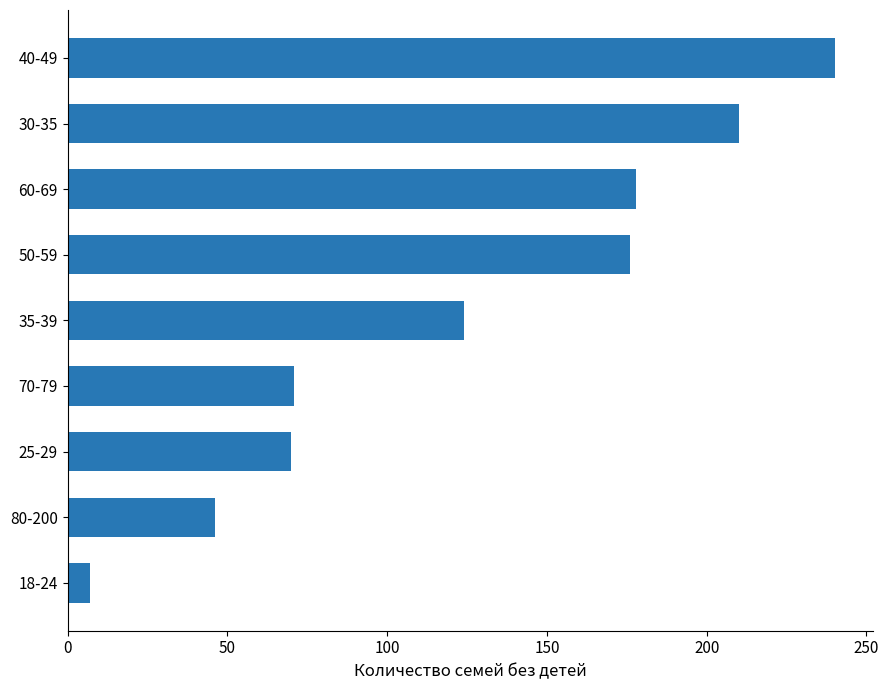

What is the average value?

125